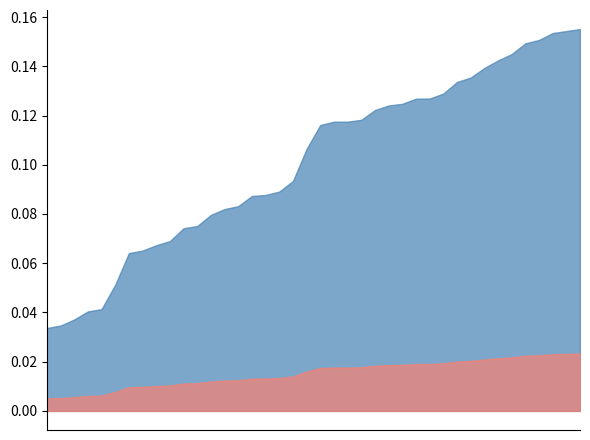

At which category does the chart reach its minimum across all series?

2023-05-06 20:00